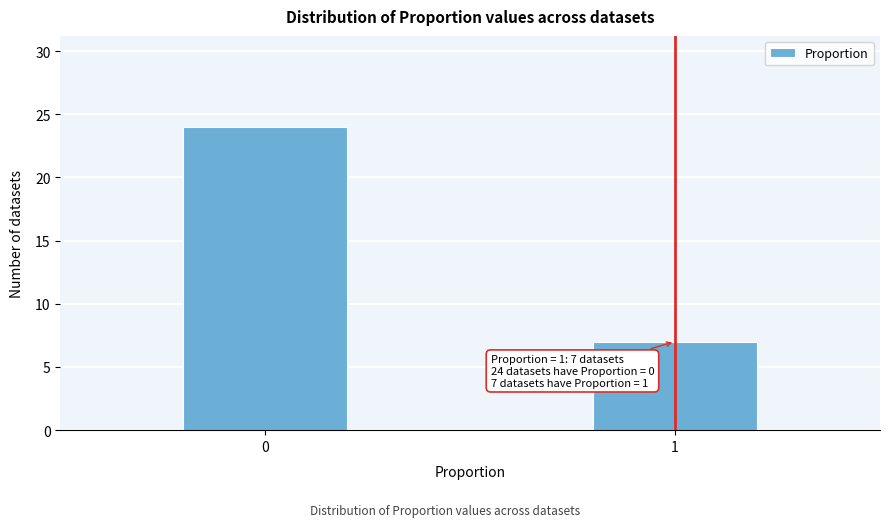

Reading left to right, what are all the values shown in this chart?

24	7